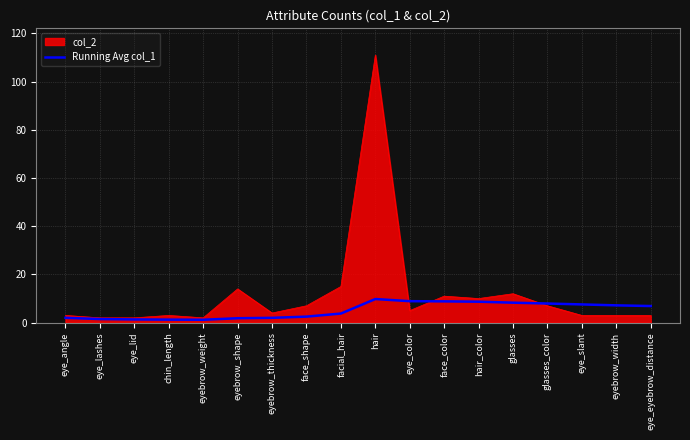

The col_2 series shows 6.2 at eyebrow_shape. True or false?

False